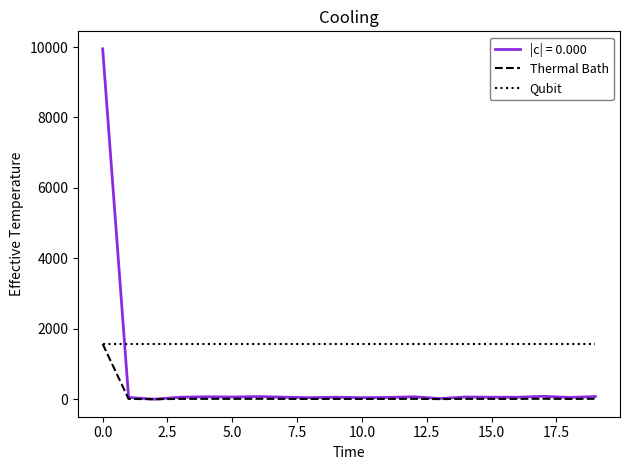

Which series has the largest range (max minus min)?

|c| = 0.000